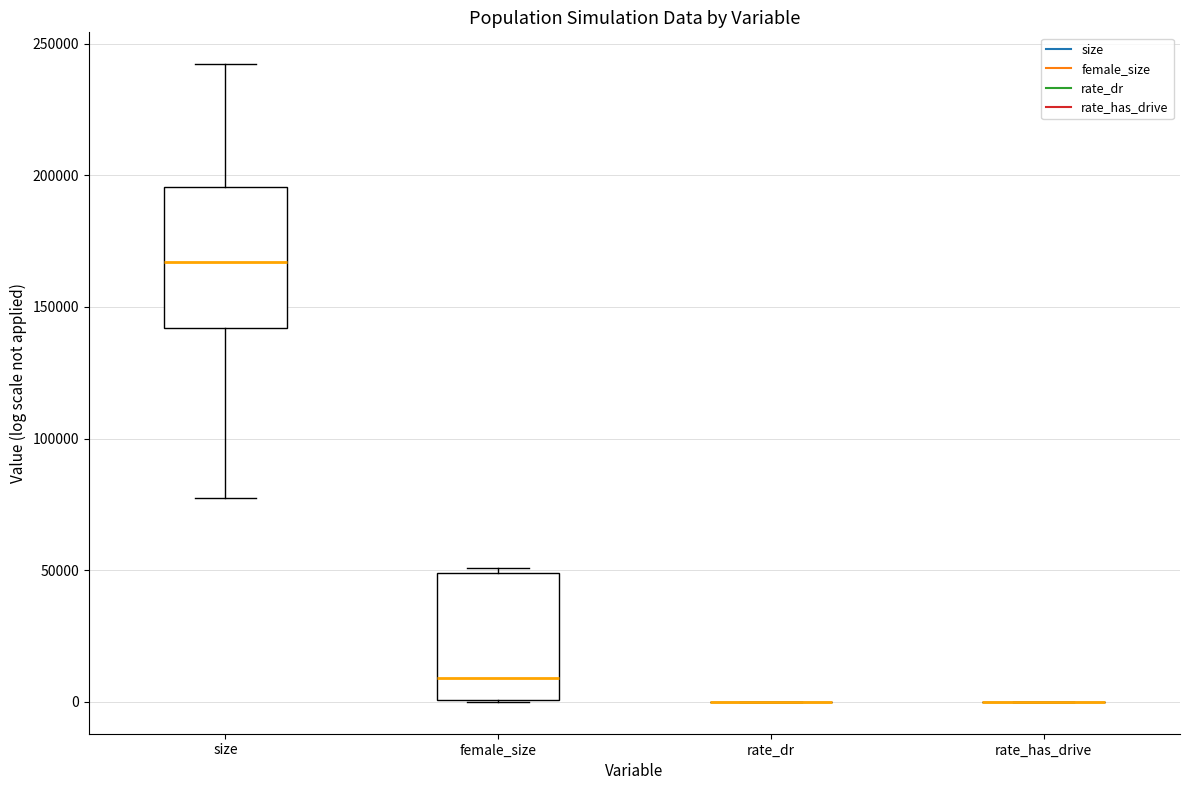

Which box is the tallest, from its lower edge to its upper edge?

size